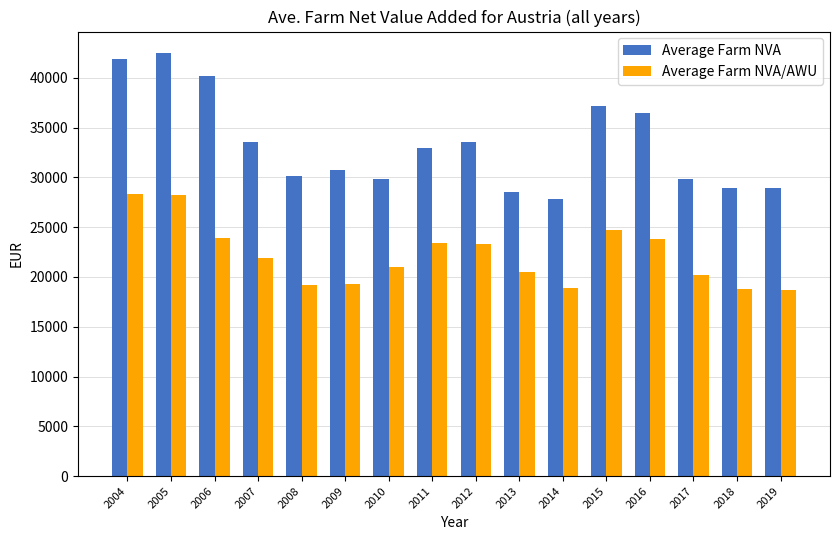

The Average Farm NVA/AWU series shows 18779.3 at 2018. True or false?

True